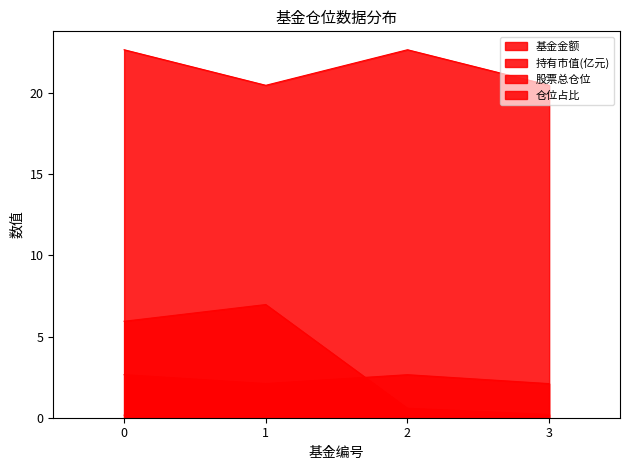

Which series has the widest spread of values?

基金金额